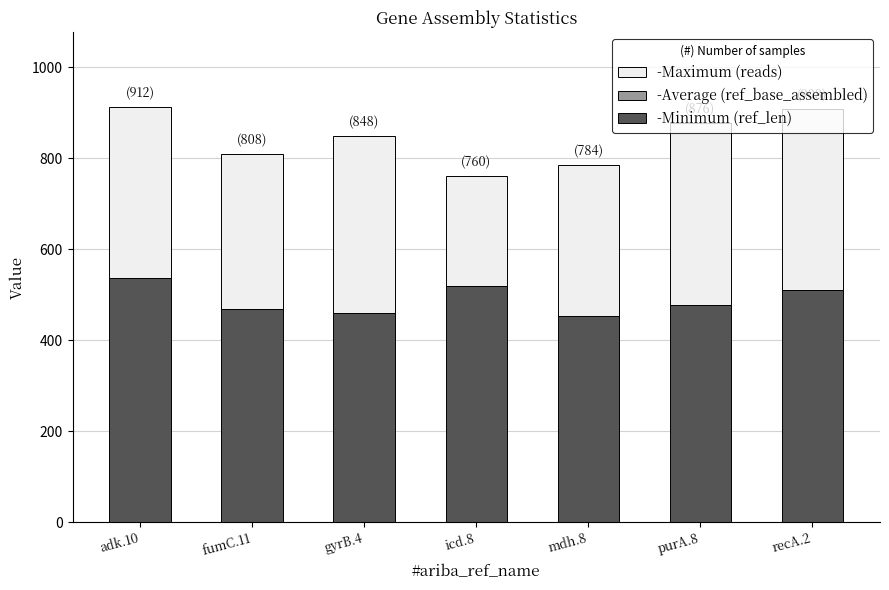

What is the total value across all series at purA.8?

876